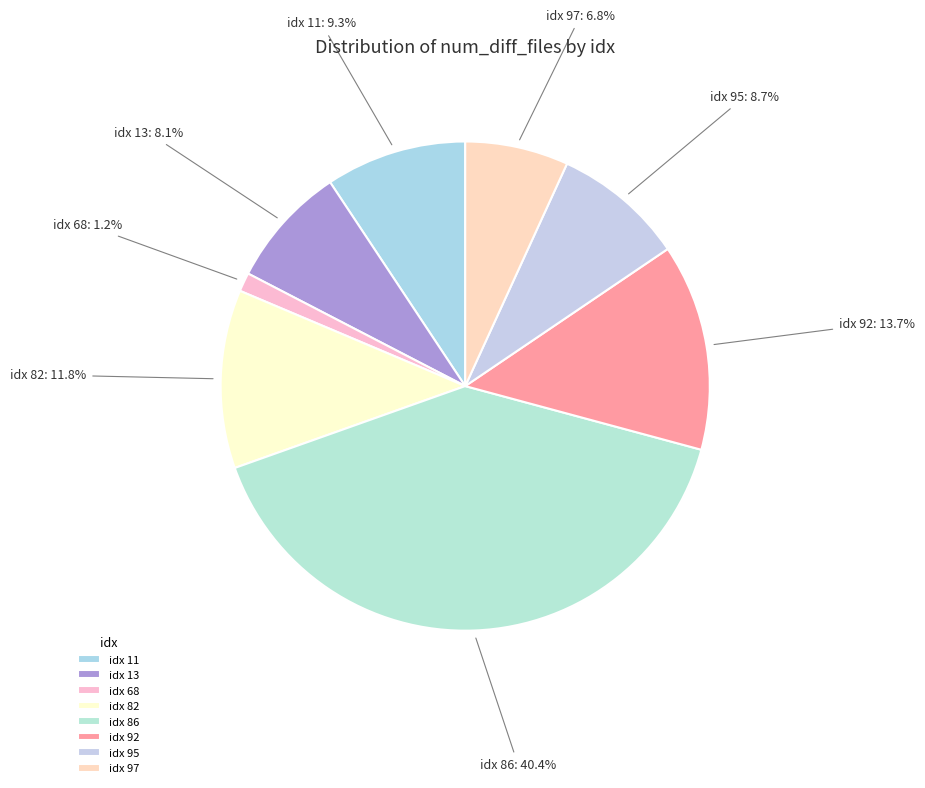

Between idx 97: 6.8% and idx 92: 13.7%, which is larger?

idx 92: 13.7%